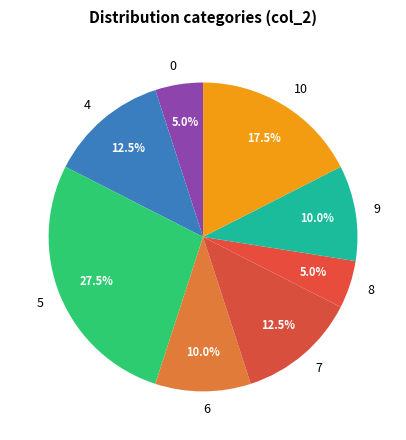

To the nearest percent, what is the combined percentage of 7 and 0?

18%